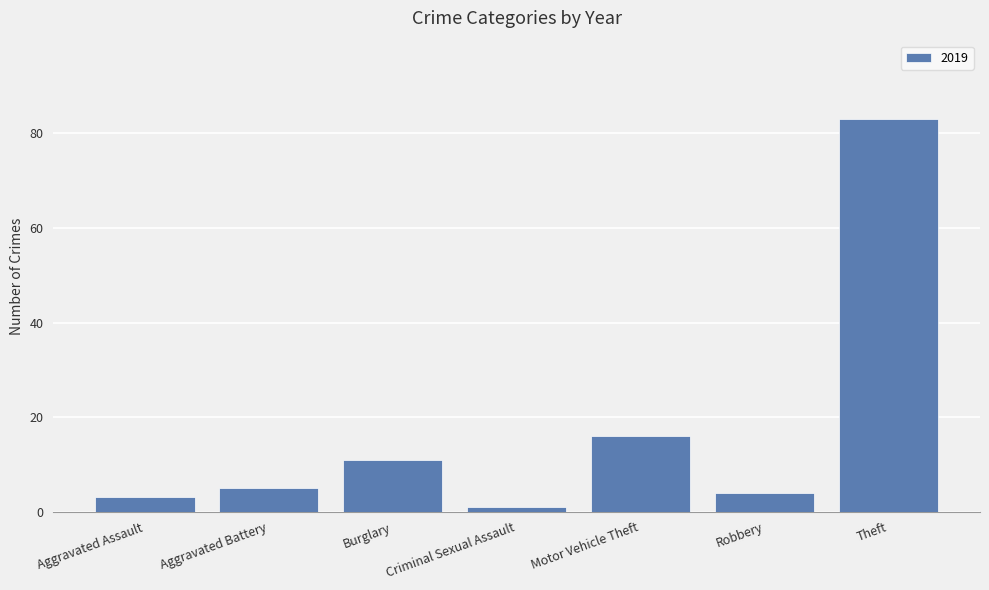

At which category does the chart reach its minimum across all series?

Criminal Sexual Assault